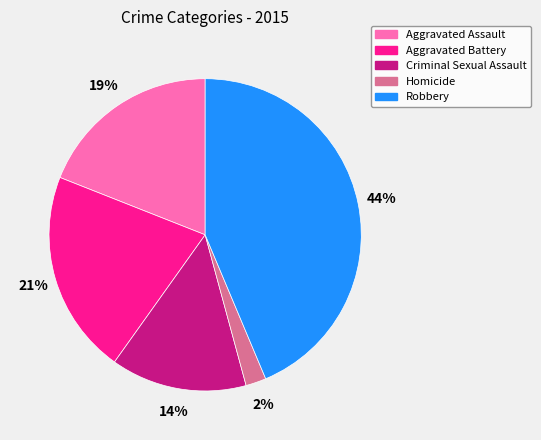

How many segments does this pie chart have?

5